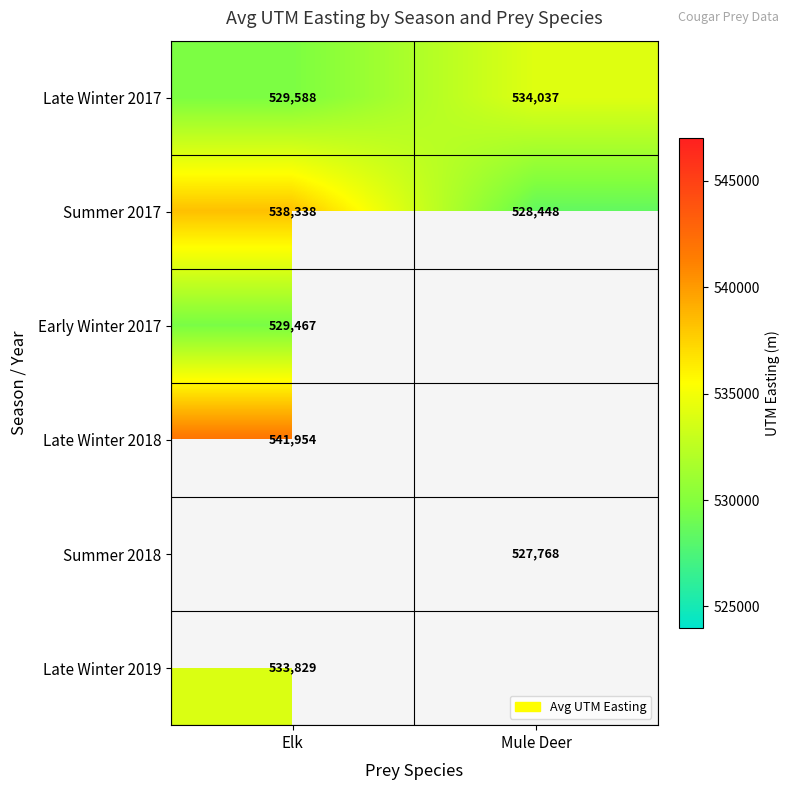

True or false: Summer 2018 has a value of 858582 at Mule Deer.

False